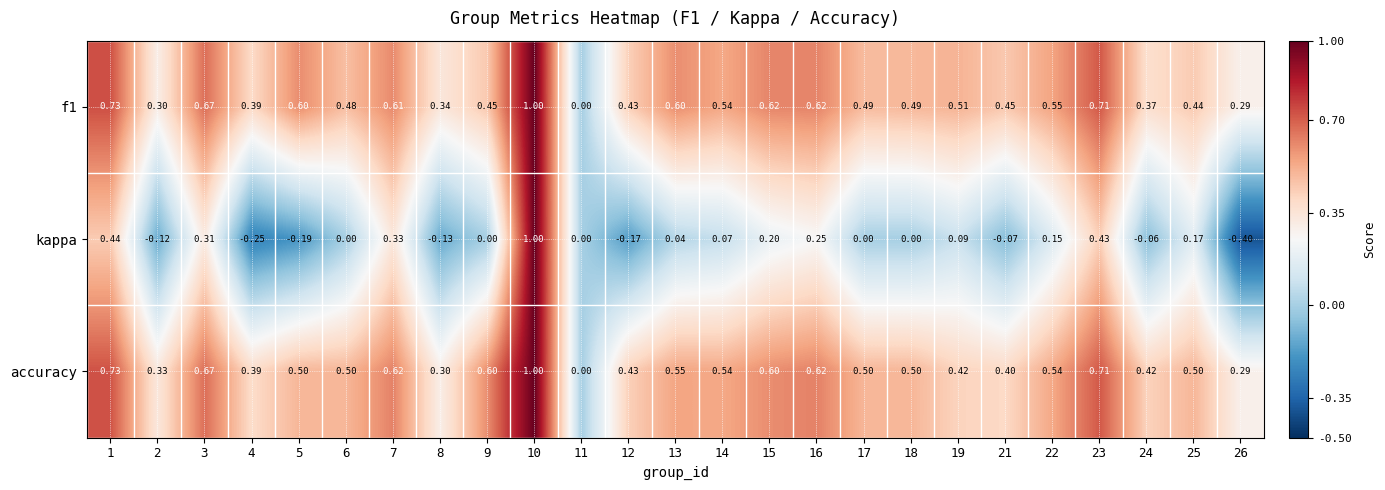

Which series has the largest range (max minus min)?

kappa